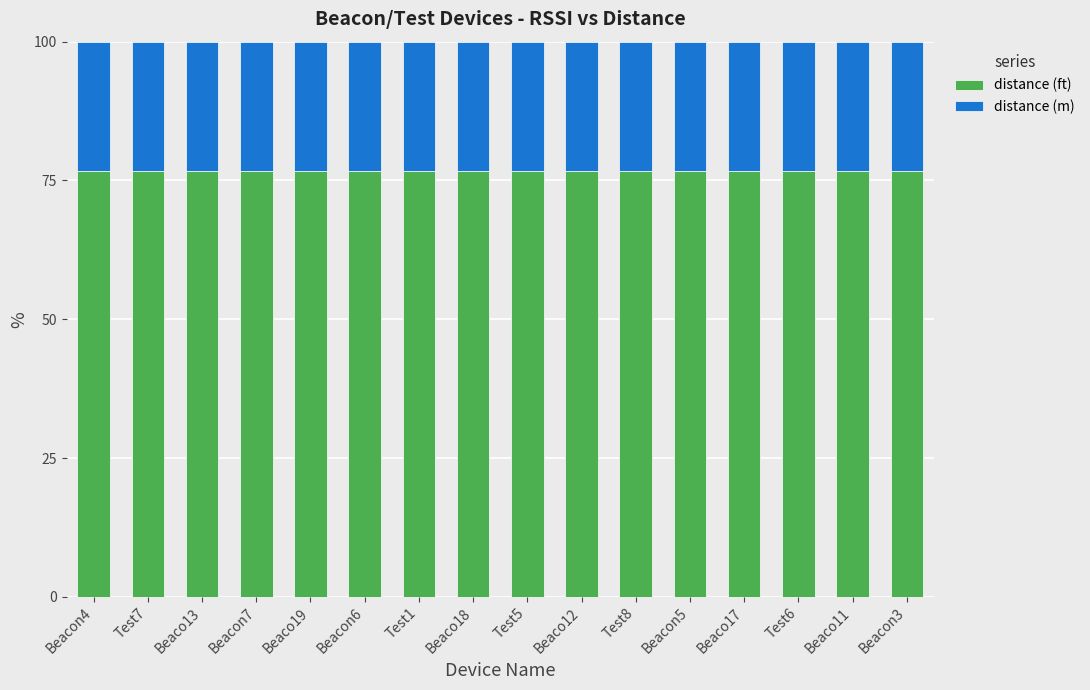

What is the highest value of the distance (ft) series?

76.6